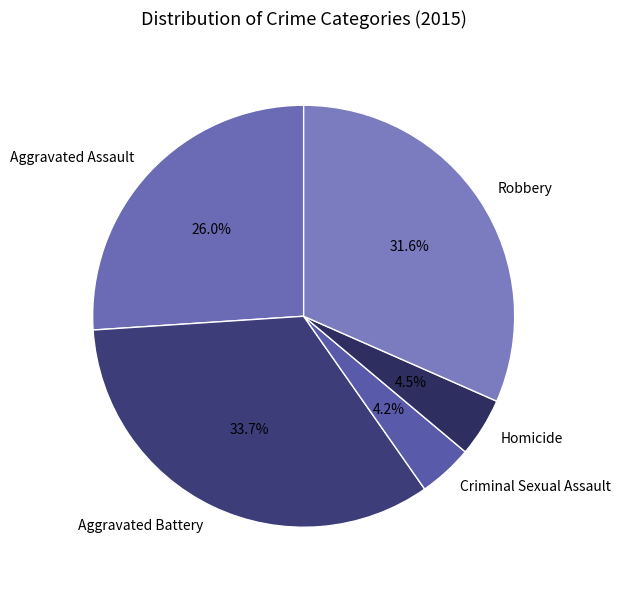

Which slice is the largest?

Aggravated Battery